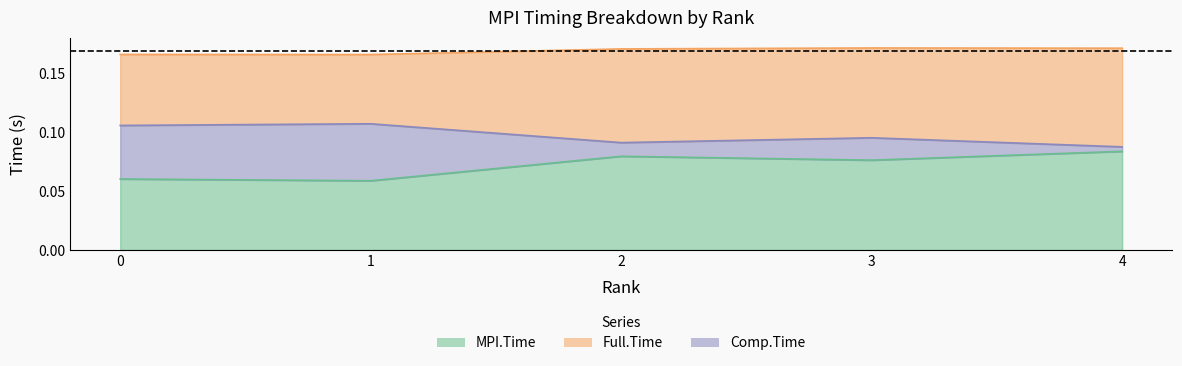

What is the difference between the highest and lowest values at 1?

0.1